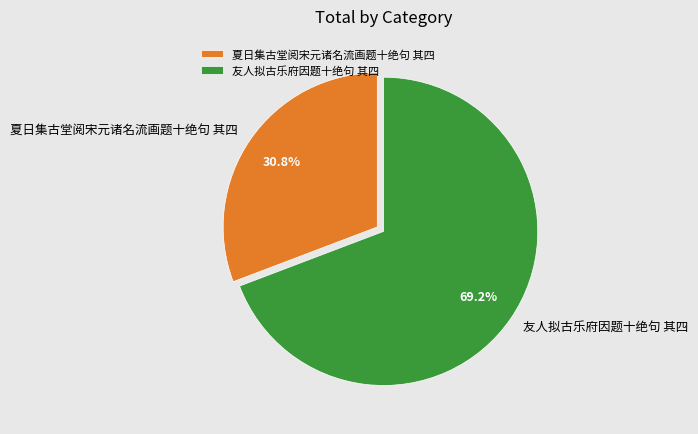

To the nearest percent, what is the combined percentage of 友人拟古乐府因题十绝句 其四 and 夏日集古堂阅宋元诸名流画题十绝句 其四?

100%